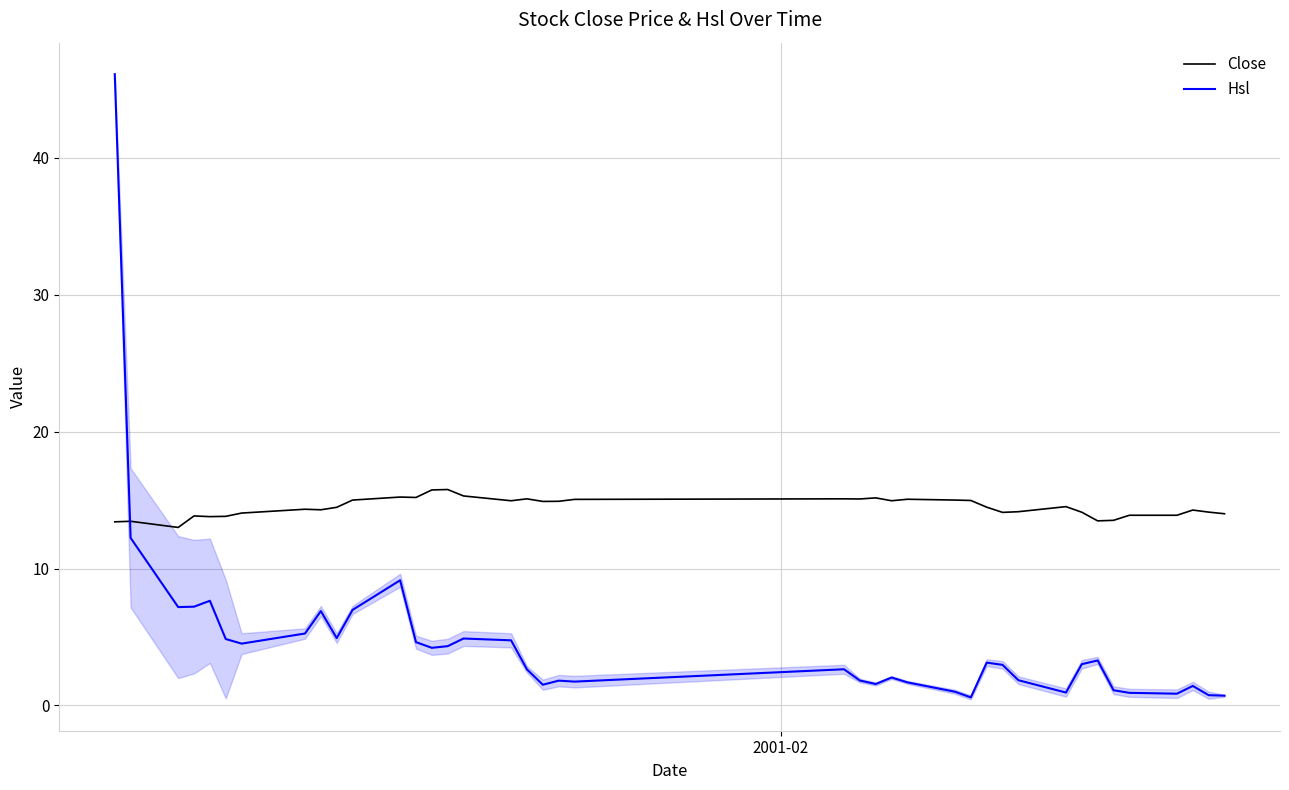

Which series ends up on top after the final intersection of Close and Hsl?

Close